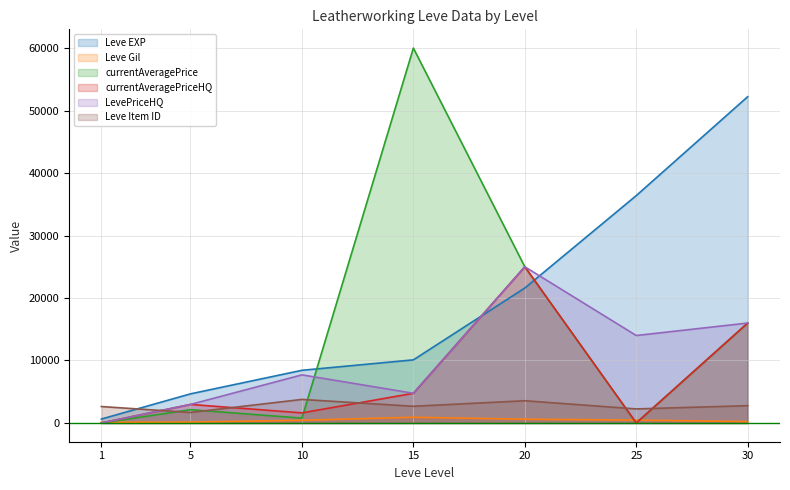

What value does the Leve EXP series have at 25?

36390